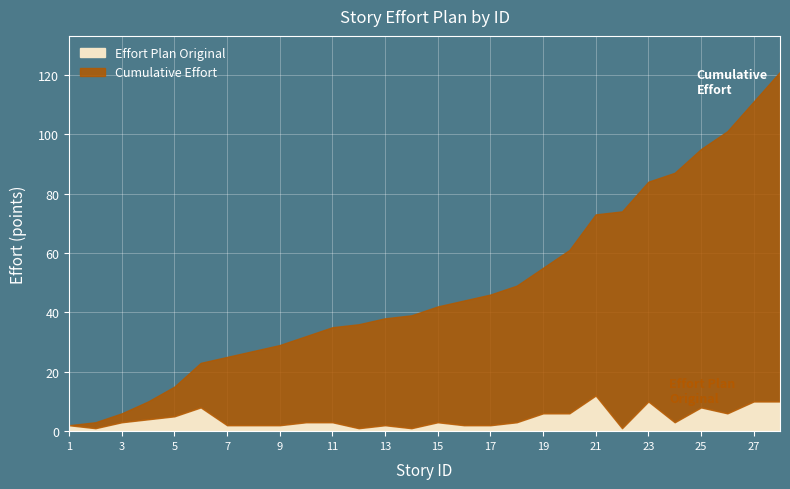

True or false: Effort Plan Original and Cumulative Effort cross at least once.

False